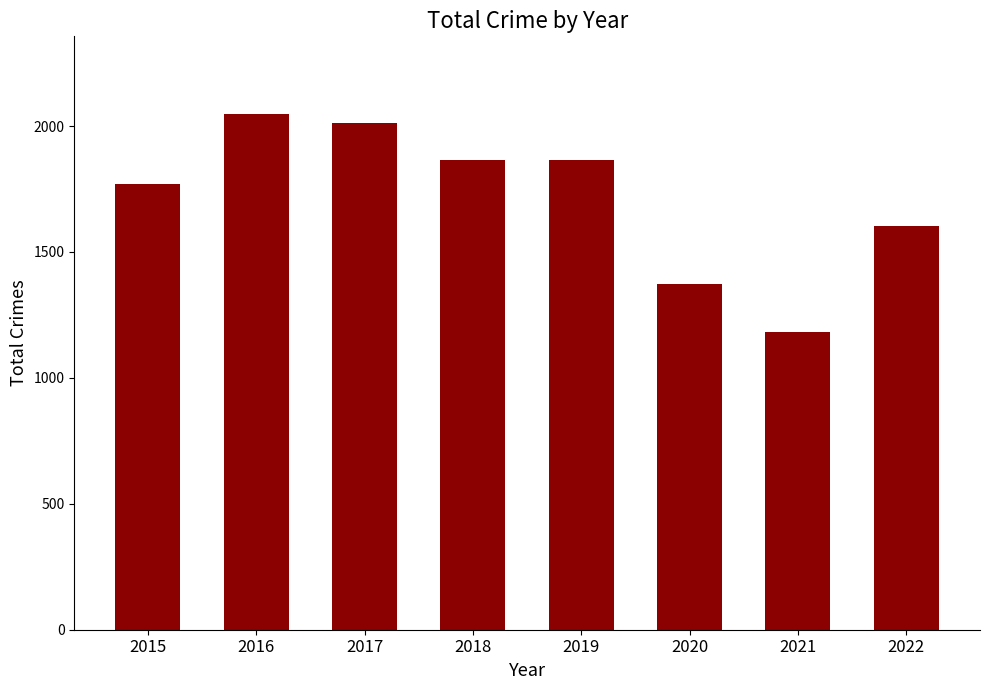

Between 2016 and 2018, which is larger?

2016